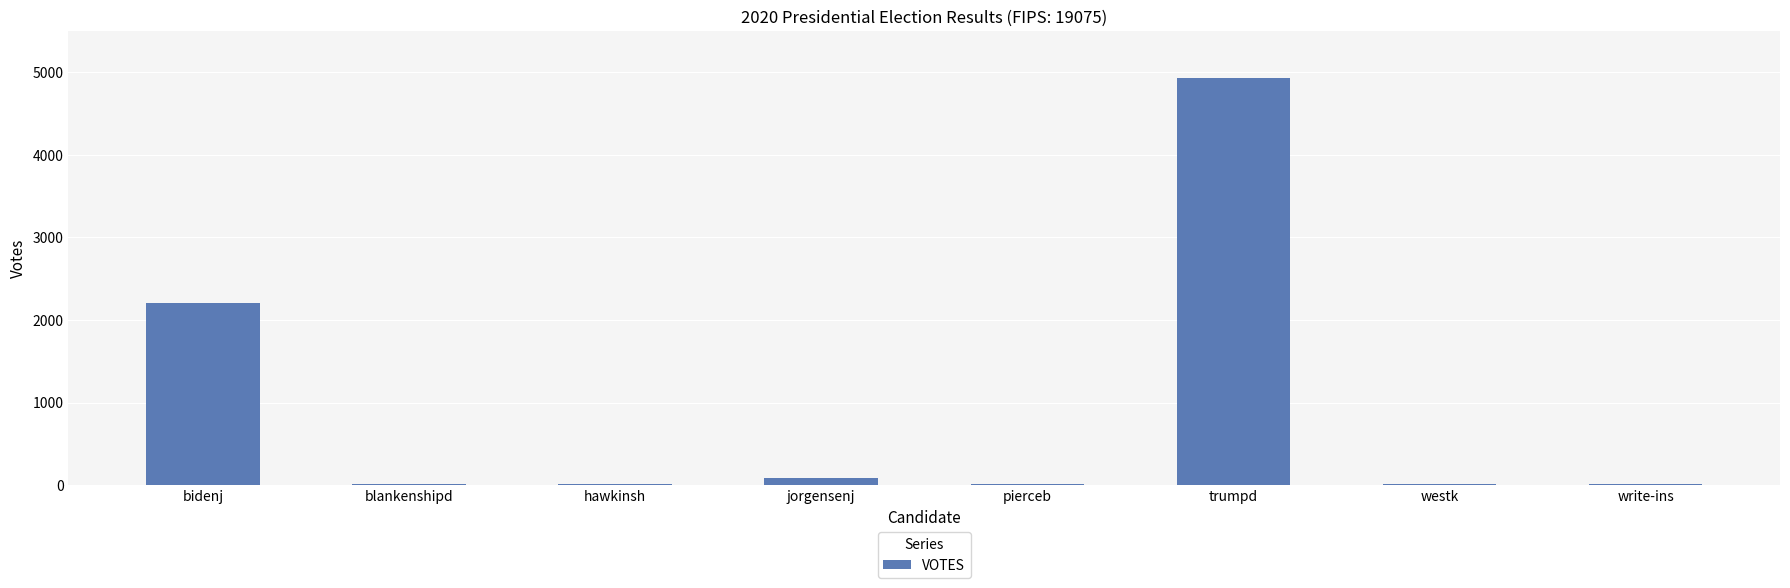

What is the maximum value shown in the chart?

4929